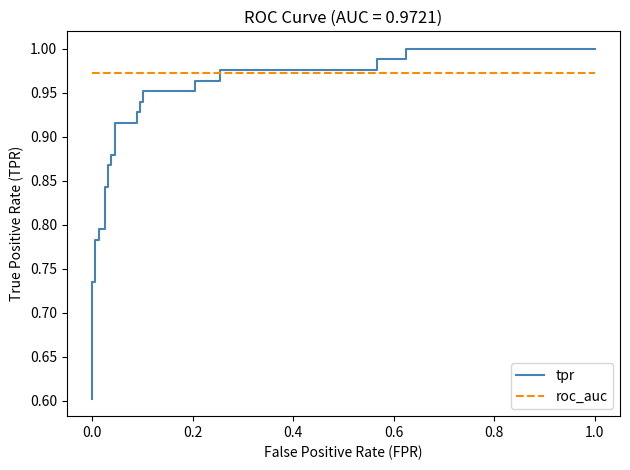

How many lines are shown in the chart?

2